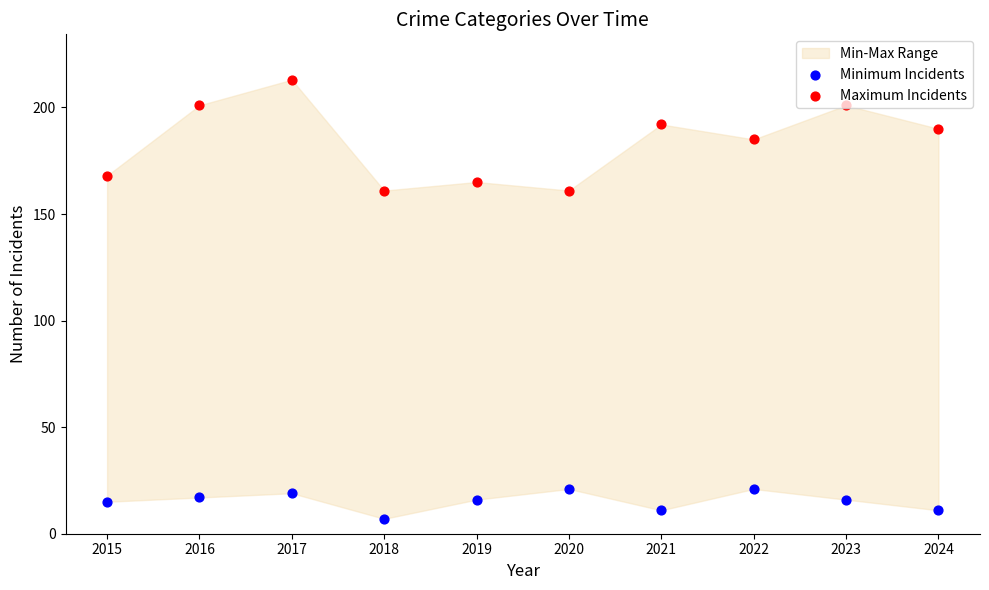

At how many categories does at least one series exceed 203?

1